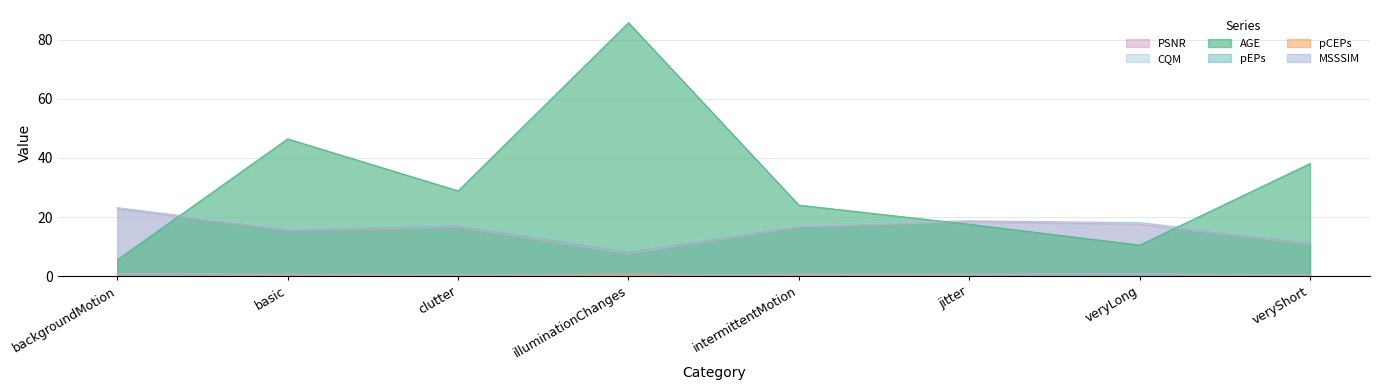

What is the sum of all CQM values?

130.7